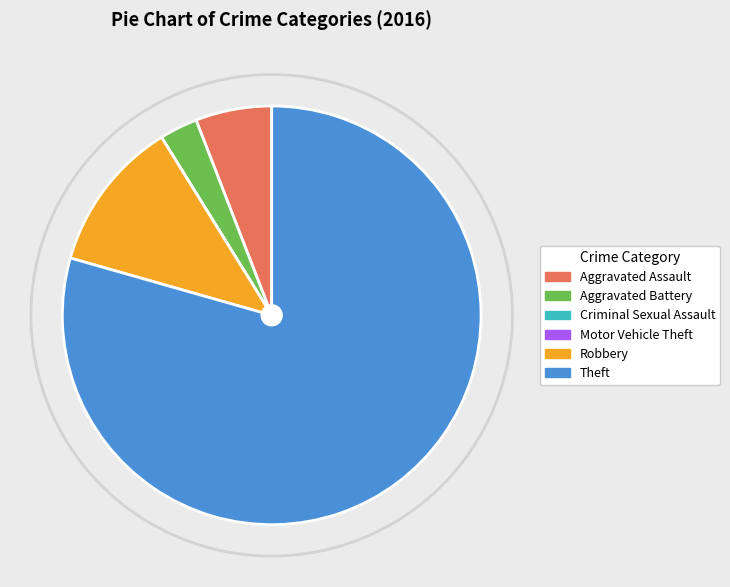

Which category accounts for the majority?

Theft